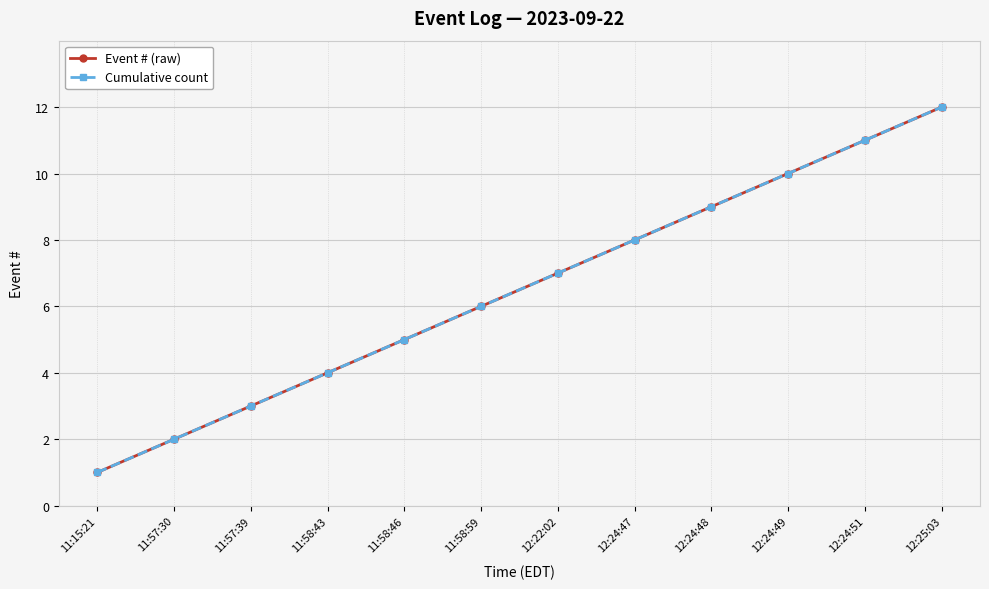

Does the chart have visible grid lines?

Yes